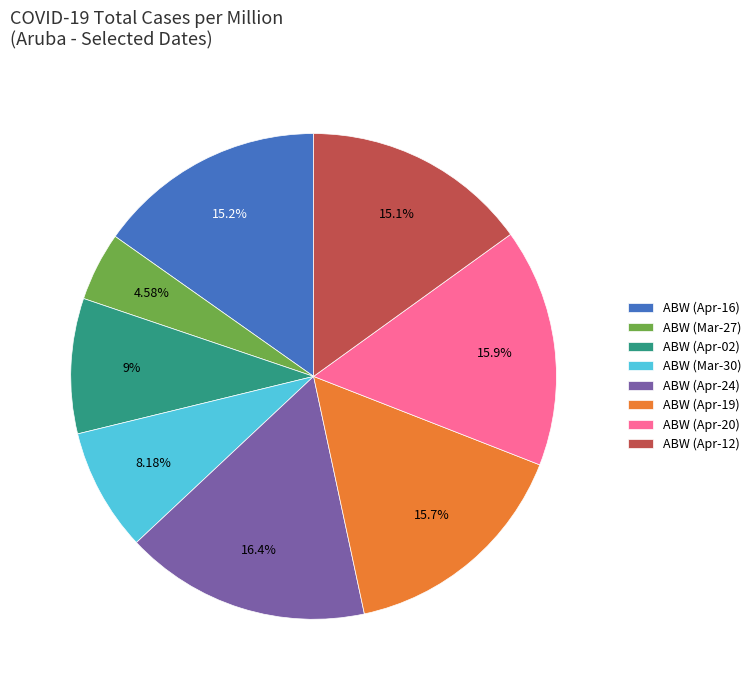

Is ABW (Apr-24) the majority of the pie?

No